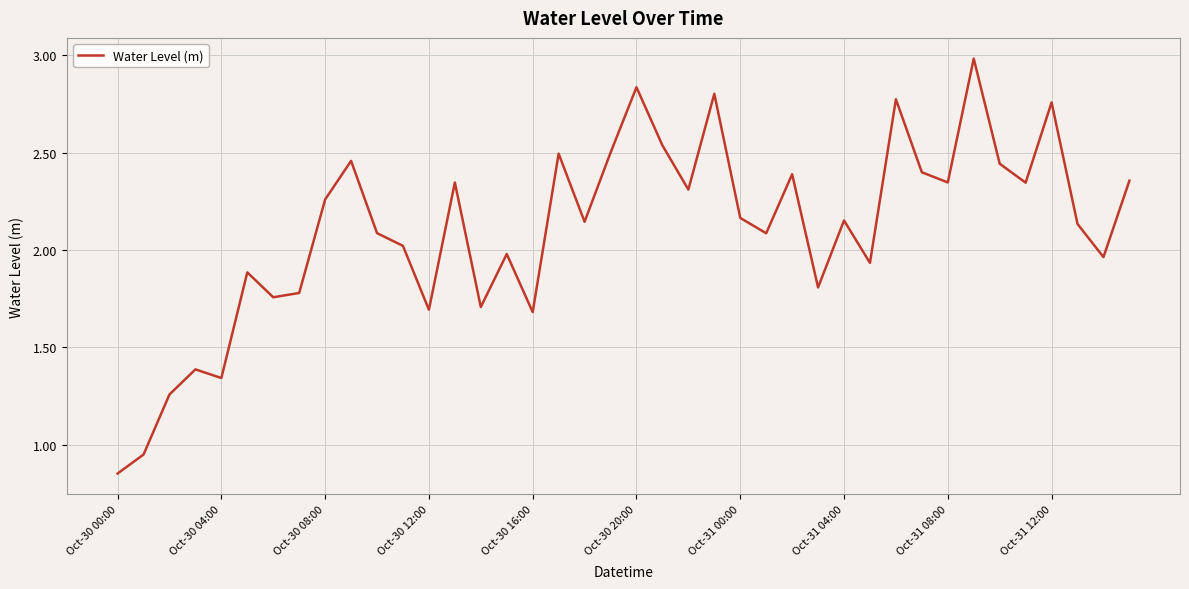

What is the maximum value shown in the chart?

3.0